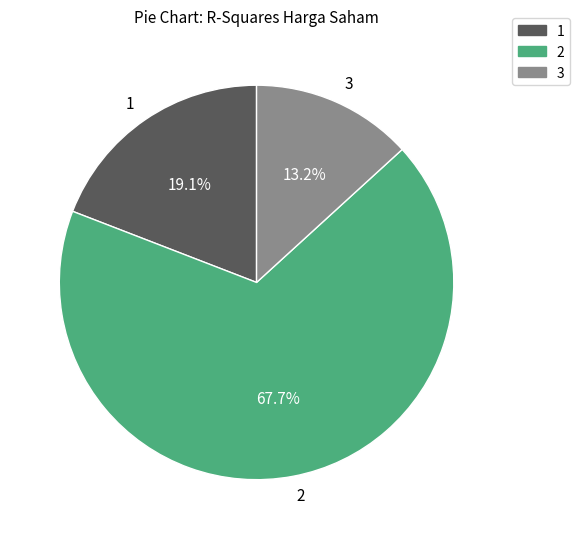

To the nearest percent, what percentage of the pie is 3?

13%